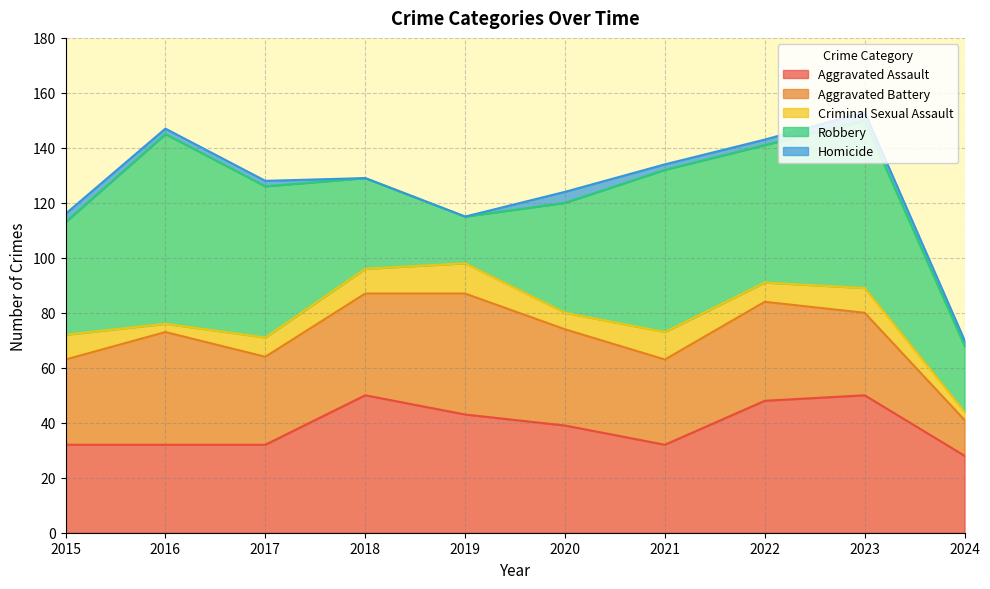

What is the difference between the highest and lowest values at 2018?

50